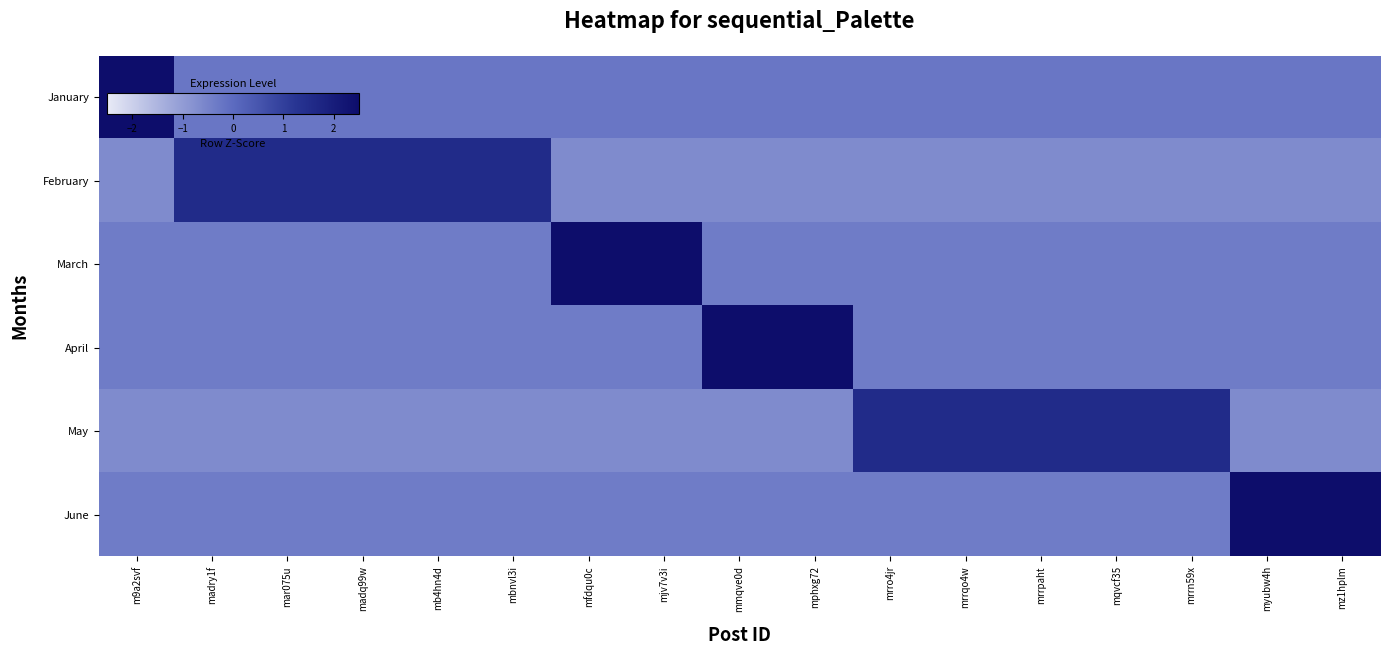

How many series are shown in this chart?

6